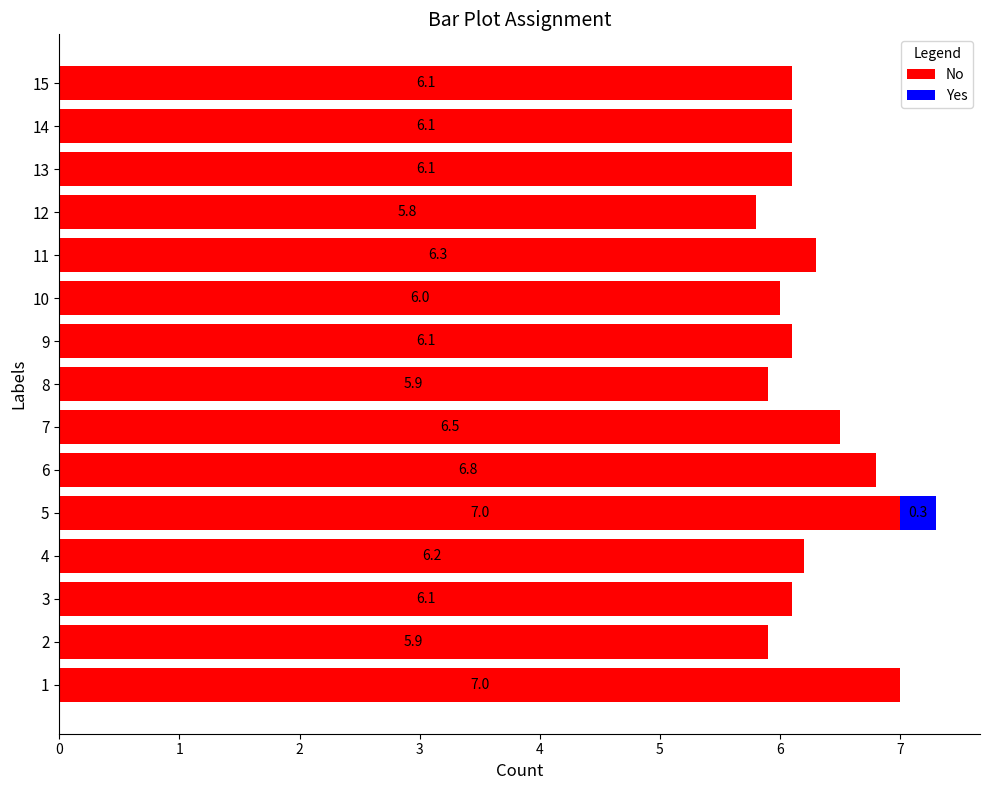

What are all the series names shown in the legend?

No, Yes